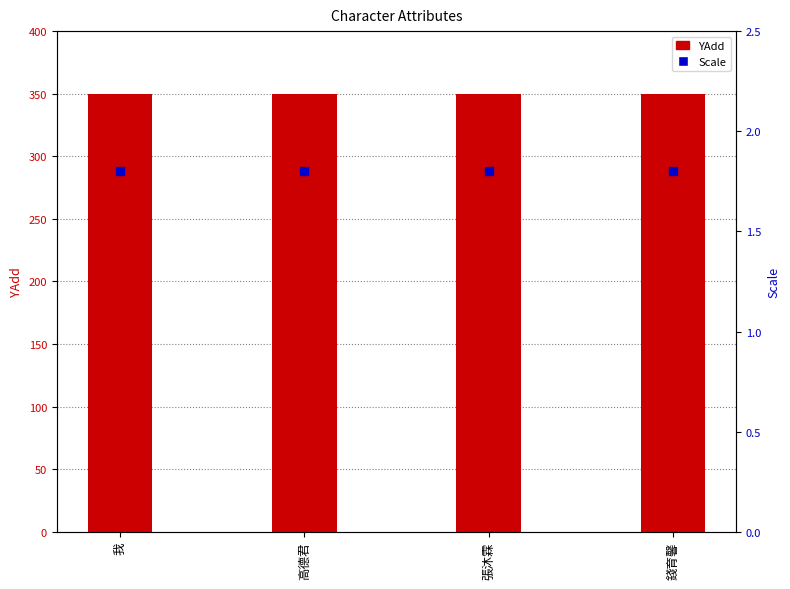

What is the total value across all series at 錢育馨?

351.8